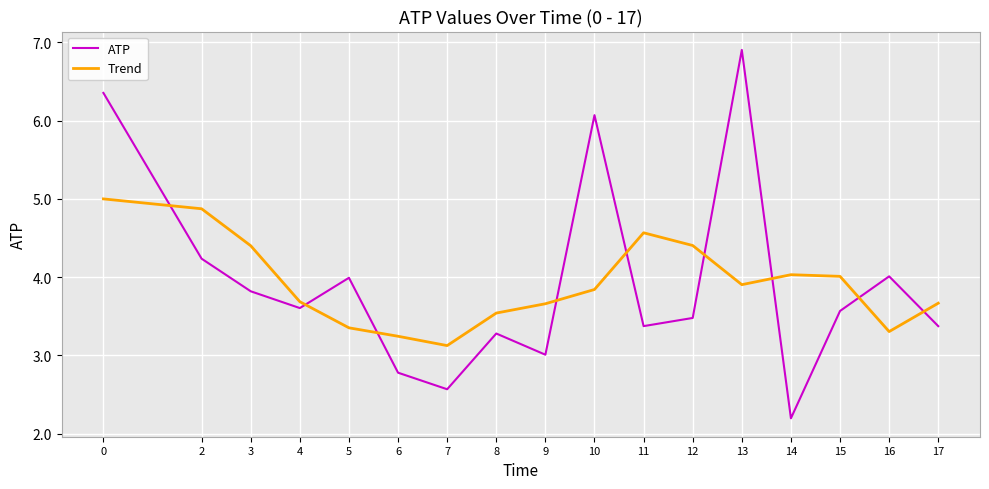

True or false: Trend and ATP cross at least once.

True